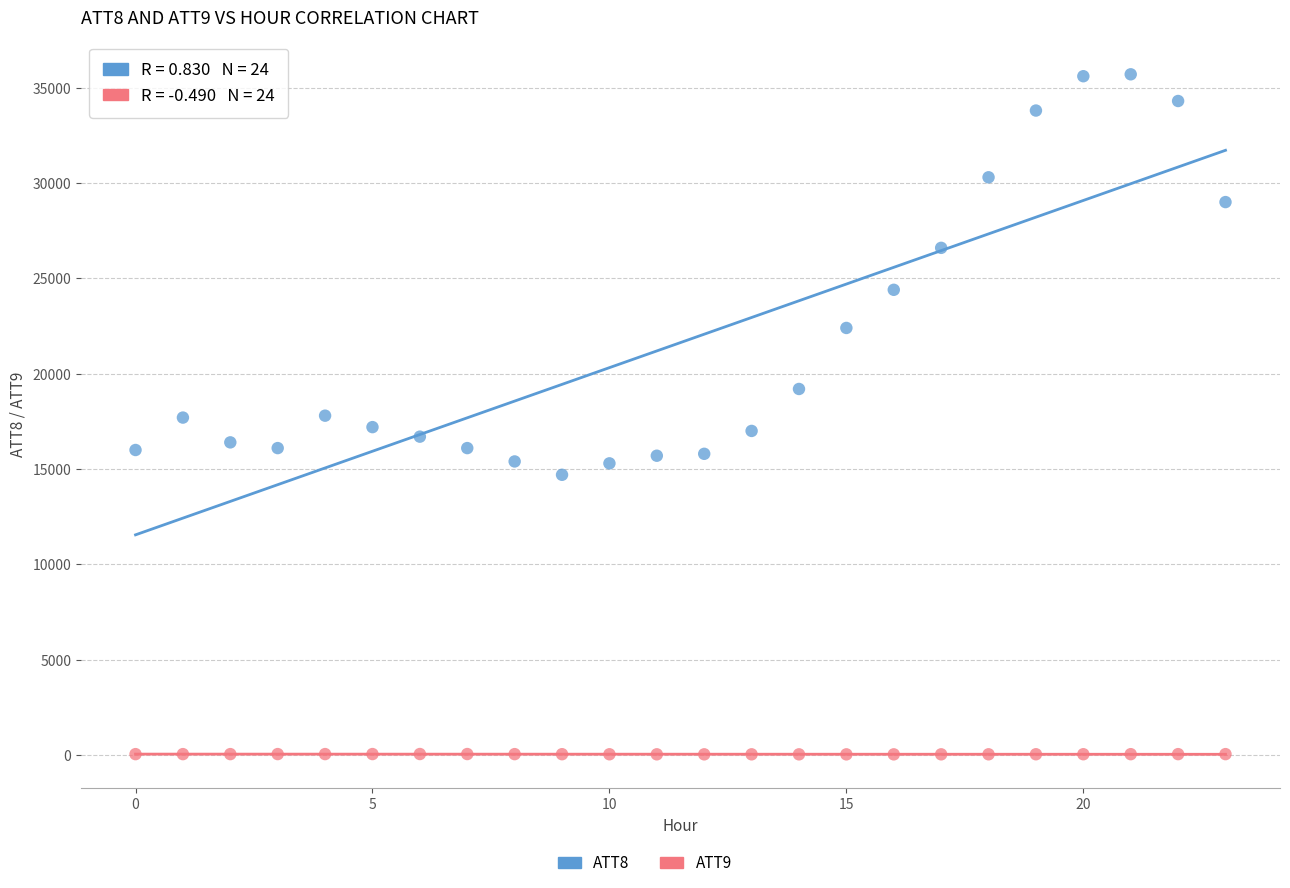

Across all data points, what is the range of Y values (max minus min)?

35659.4